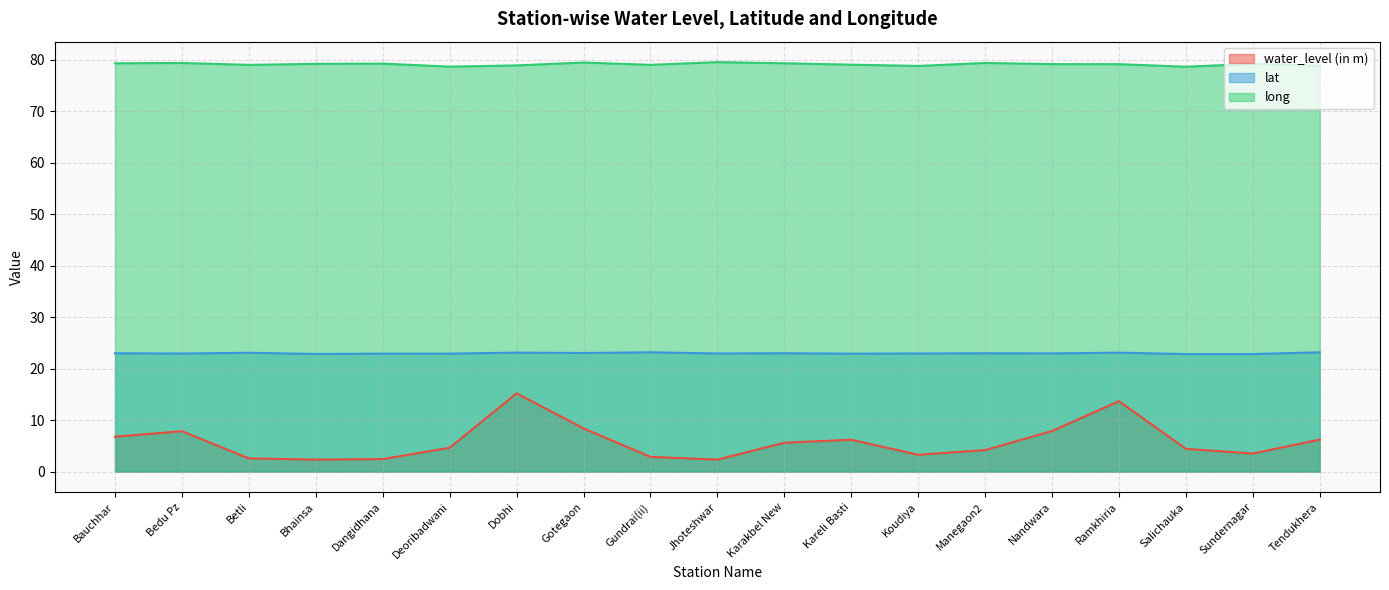

What position from the right is Salichauka?

3